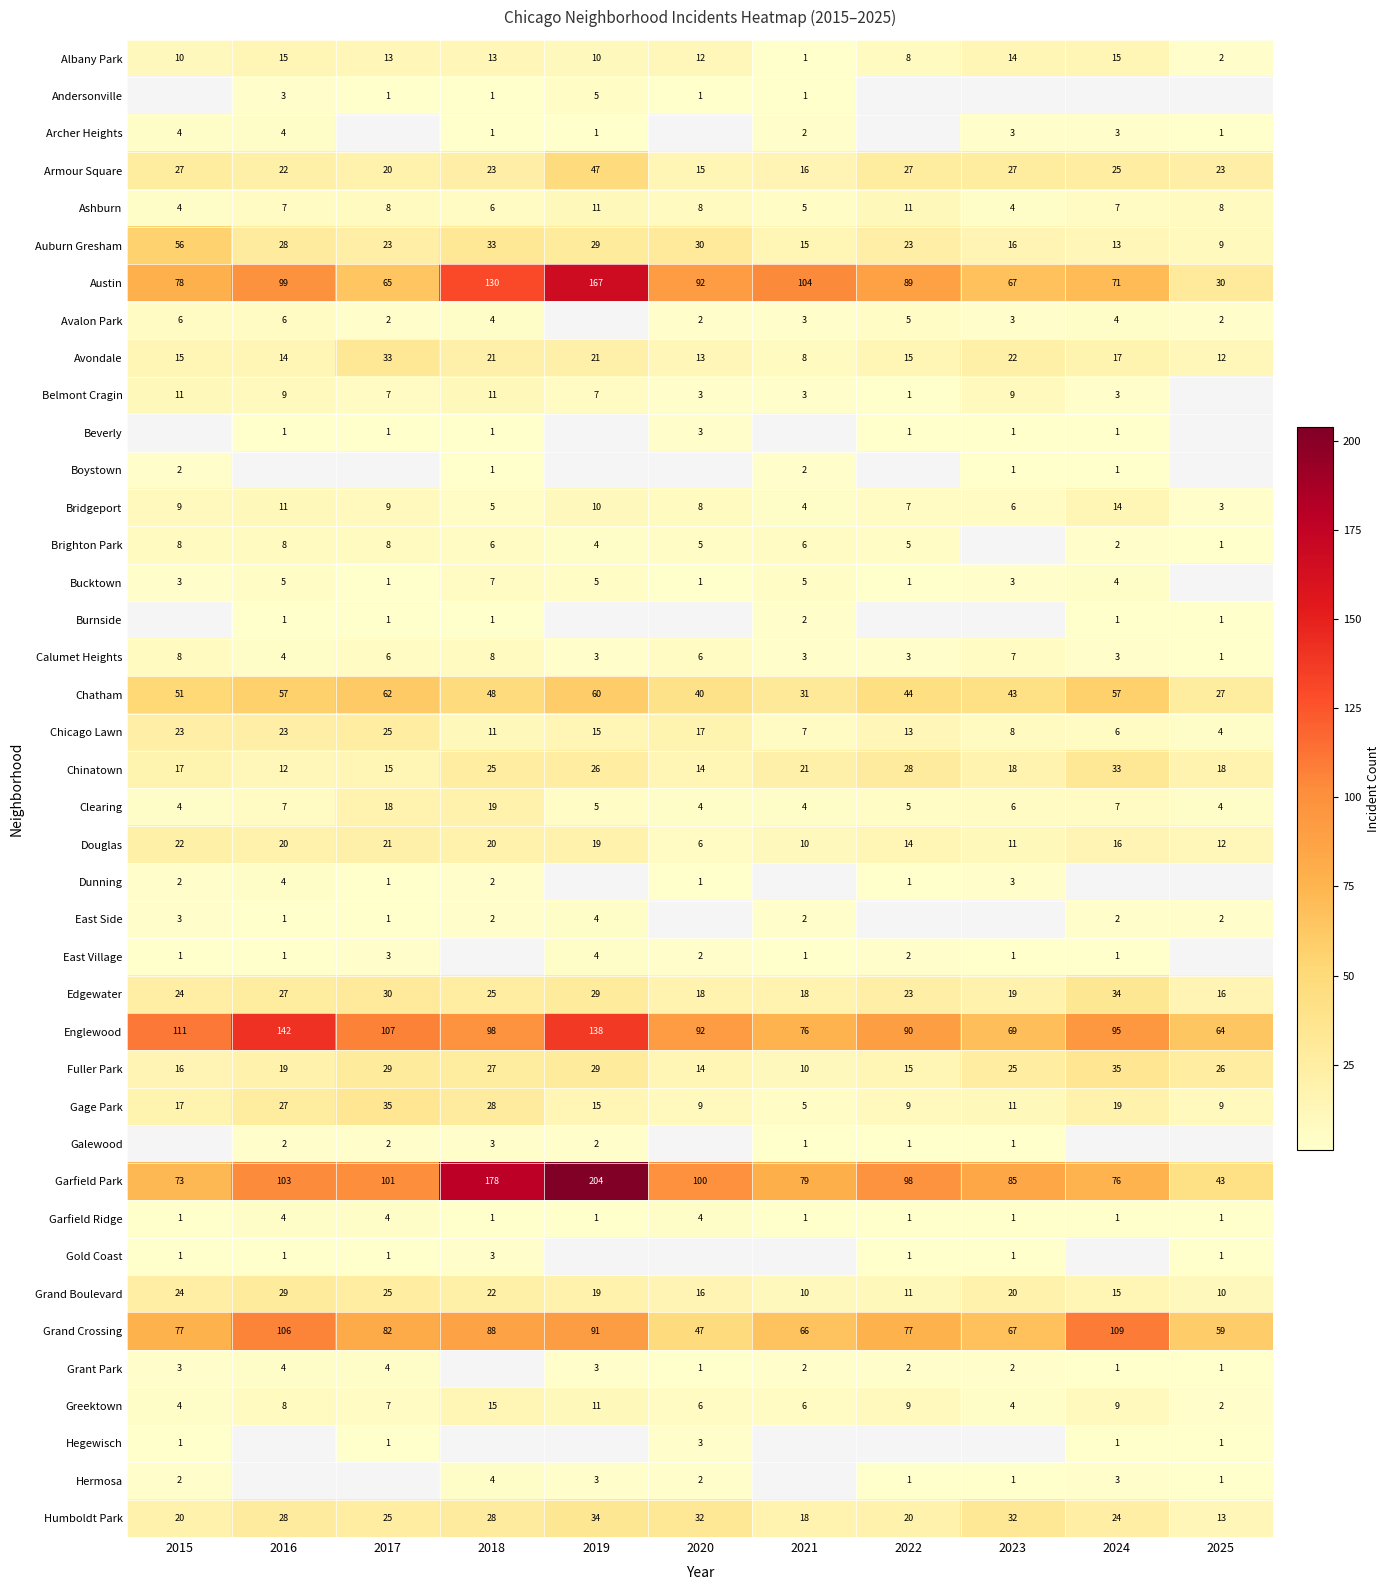

What is the minimum value for Avondale?

8